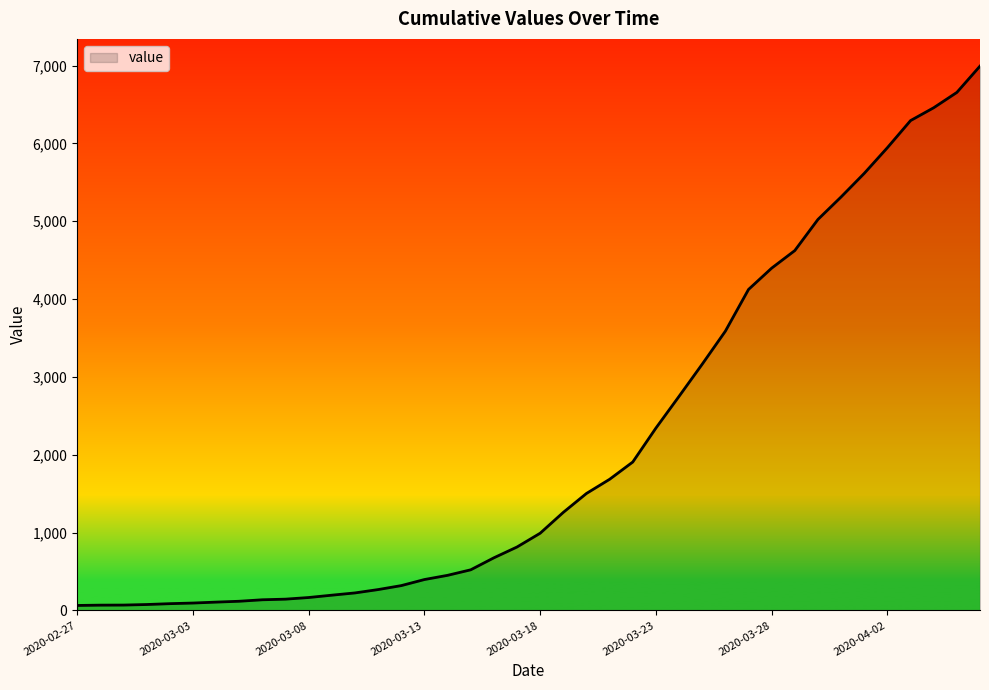

What is the difference between the maximum and minimum values?

6930